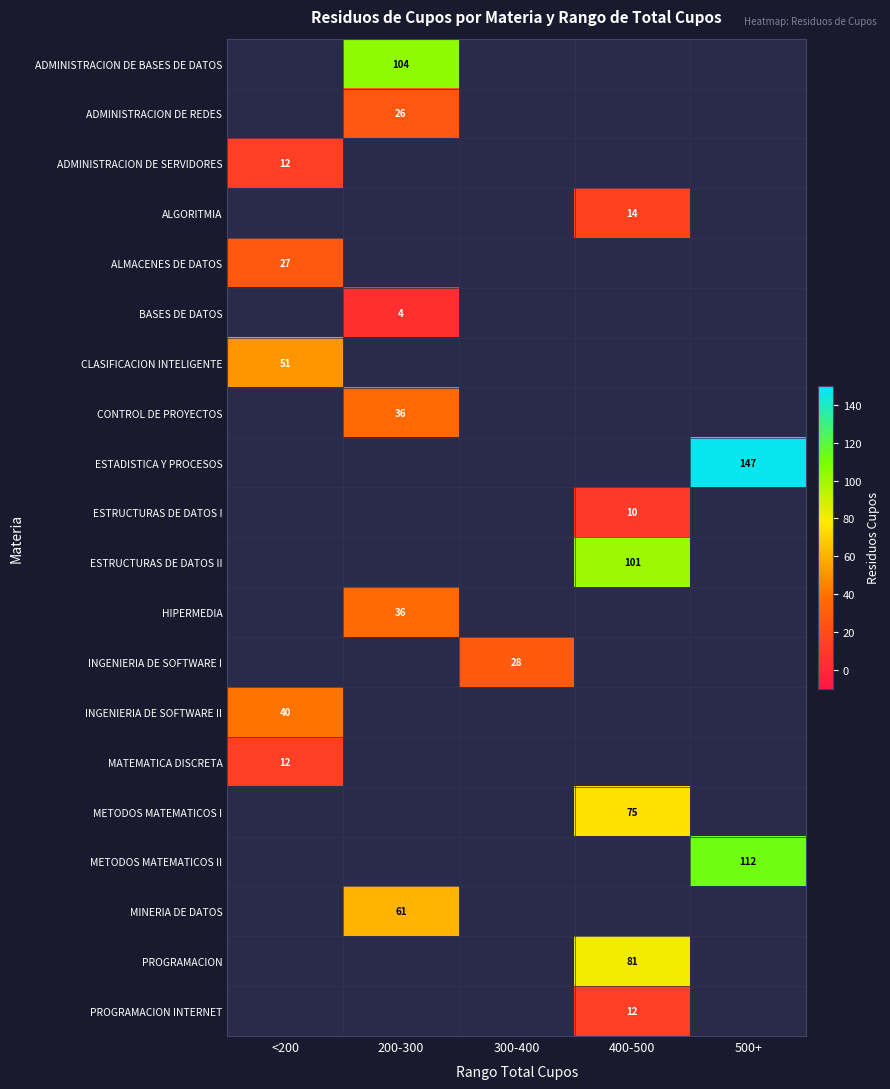

The ESTADISTICA Y PROCESOS series shows 244 at 500+. True or false?

False